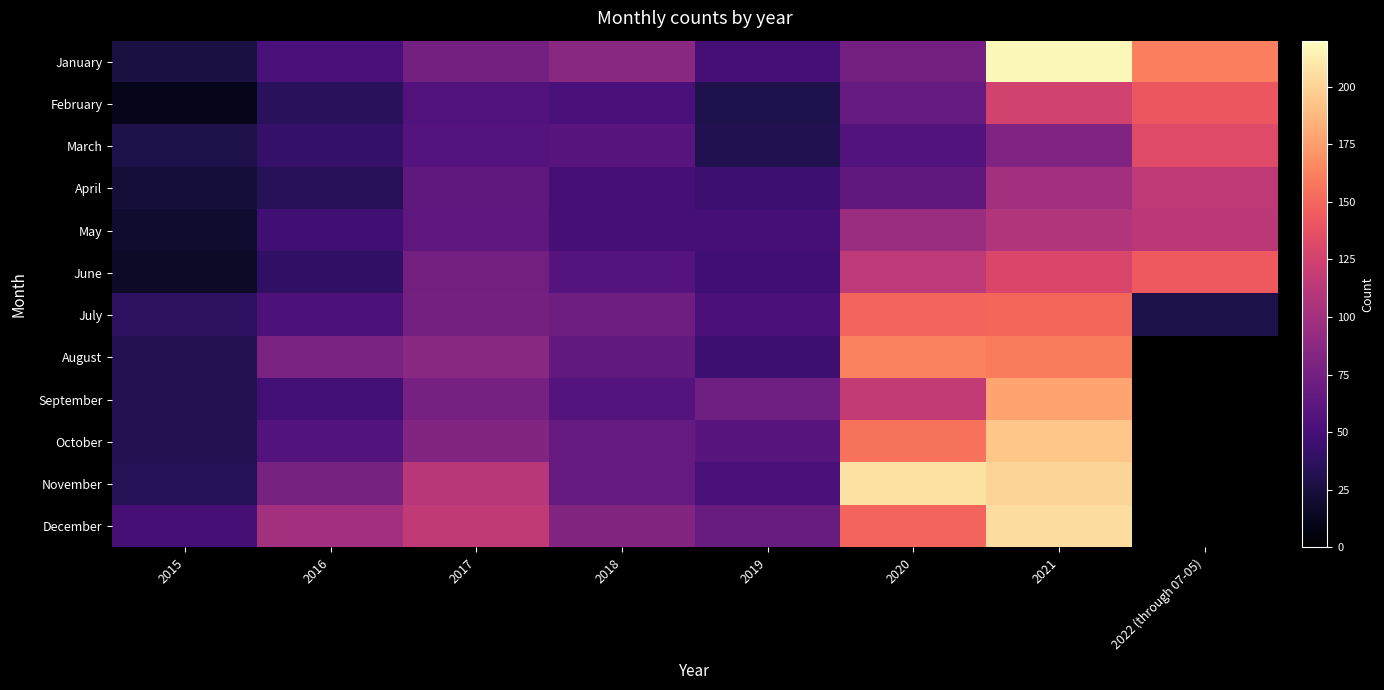

Reading left to right, list all the values displayed in this chart.

January: 2015=26	2016=51	2017=75	2018=86	2019=49	2020=74	2021=217	2022 (through 07-05)=161
February: 2015=11	2016=36	2017=56	2018=51	2019=30	2020=67	2021=125	2022 (through 07-05)=141
March: 2015=29	2016=41	2017=58	2018=60	2019=31	2020=57	2021=81	2022 (through 07-05)=133
April: 2015=23	2016=34	2017=64	2018=49	2019=45	2020=64	2021=100	2022 (through 07-05)=115
May: 2015=19	2016=47	2017=63	2018=49	2019=49	2020=96	2021=108	2022 (through 07-05)=113
June: 2015=17	2016=39	2017=74	2018=58	2019=47	2020=114	2021=129	2022 (through 07-05)=143
July: 2015=37	2016=54	2017=75	2018=72	2019=53	2020=149	2021=150	2022 (through 07-05)=29
August: 2015=32	2016=79	2017=86	2018=65	2019=45	2020=163	2021=160	2022 (through 07-05)=0
September: 2015=32	2016=48	2017=76	2018=58	2019=73	2020=117	2021=178	2022 (through 07-05)=0
October: 2015=32	2016=57	2017=83	2018=67	2019=60	2020=156	2021=194	2022 (through 07-05)=0
November: 2015=33	2016=77	2017=111	2018=67	2019=52	2020=207	2021=201	2022 (through 07-05)=0
December: 2015=49	2016=100	2017=116	2018=82	2019=69	2020=149	2021=205	2022 (through 07-05)=0